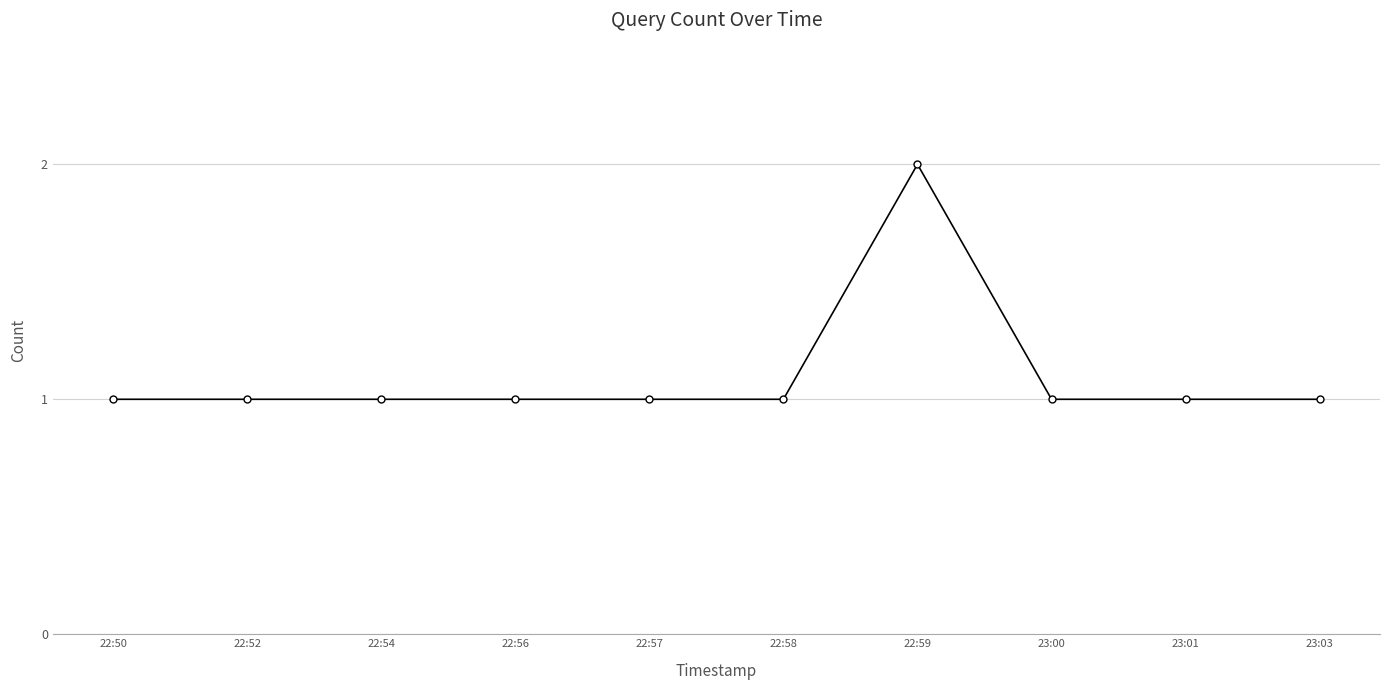

True or false: the data has more than 0 interior local peaks.

True